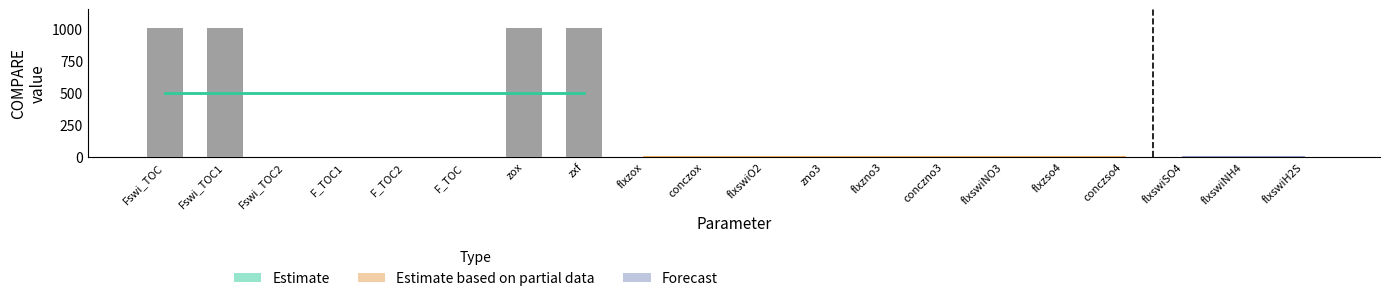

What is the change in value from zxf to flxzno3?

-998